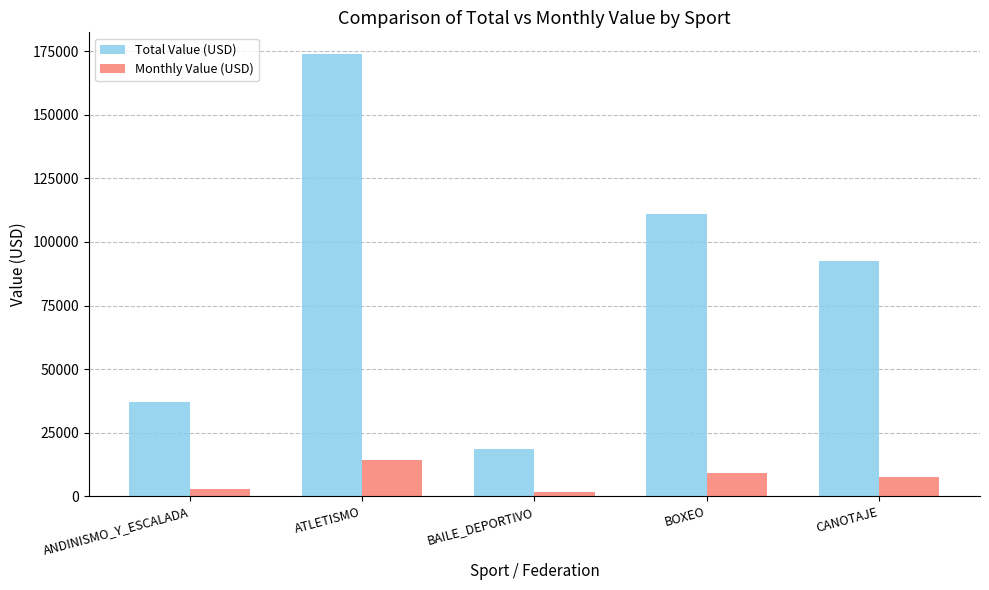

Reading left to right, what are all the values shown in this chart?

Total Value (USD): ANDINISMO_Y_ESCALADA=37056	ATLETISMO=173700	BAILE_DEPORTIVO=18528	BOXEO=111168	CANOTAJE=92640
Monthly Value (USD): ANDINISMO_Y_ESCALADA=3088	ATLETISMO=14475	BAILE_DEPORTIVO=1544	BOXEO=9264	CANOTAJE=7720